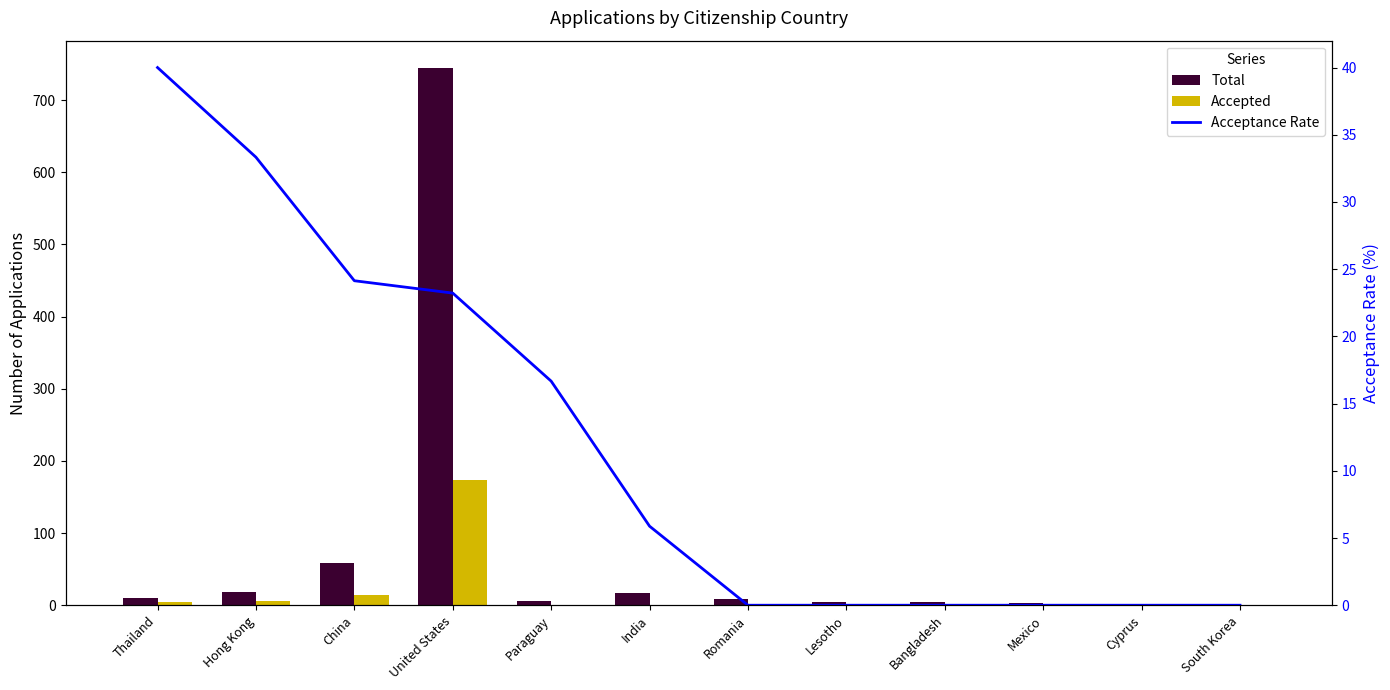

At which category does the chart reach its peak across all series?

United States